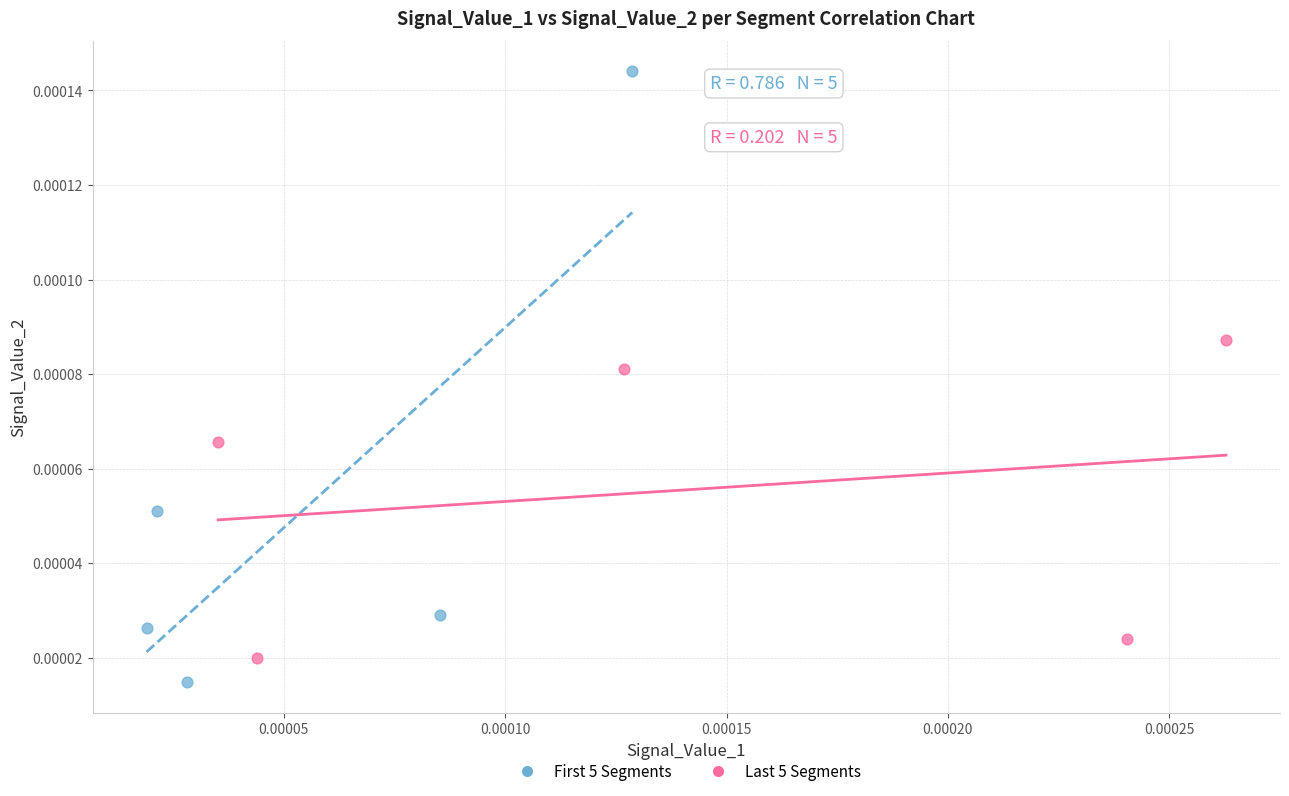

Which series reaches the minimum Y coordinate?

First 5 Segments